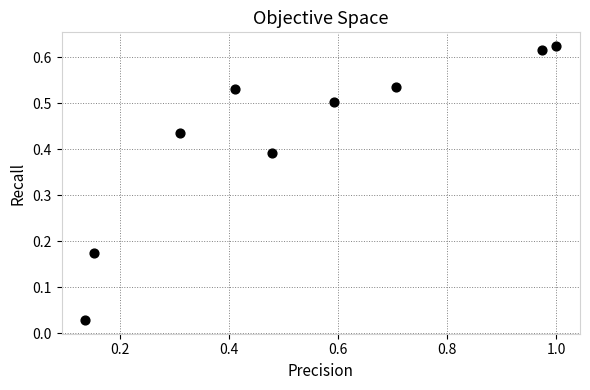

What is the range of X values (max minus min)?

0.9